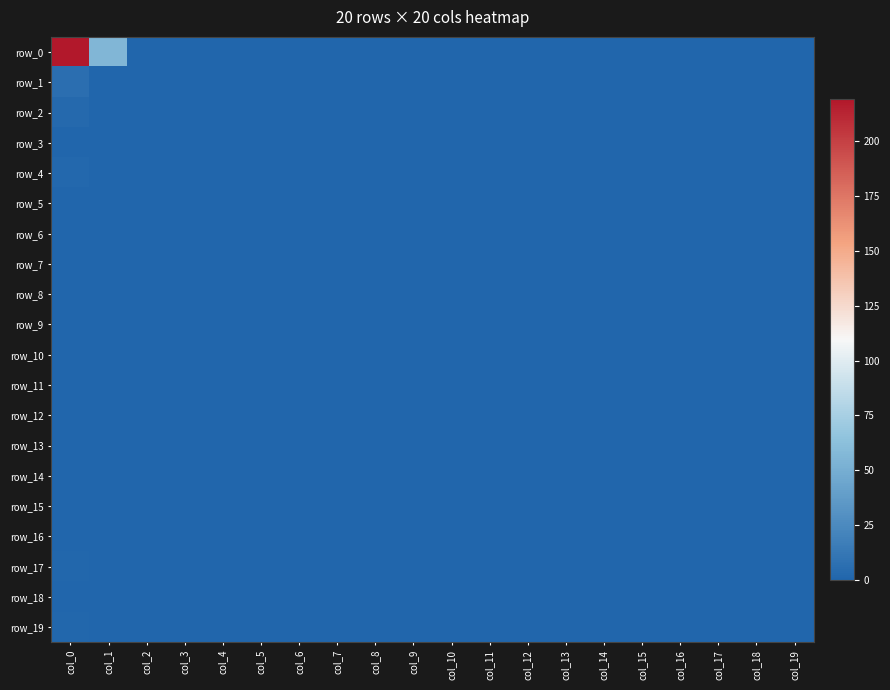

Which category has the highest value in the row_2 series?

col_0